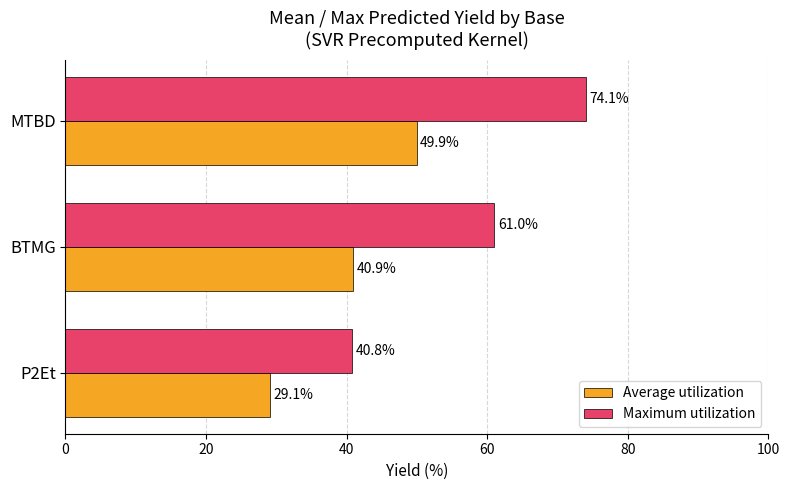

What is the difference between the highest and lowest values at P2Et?

11.7